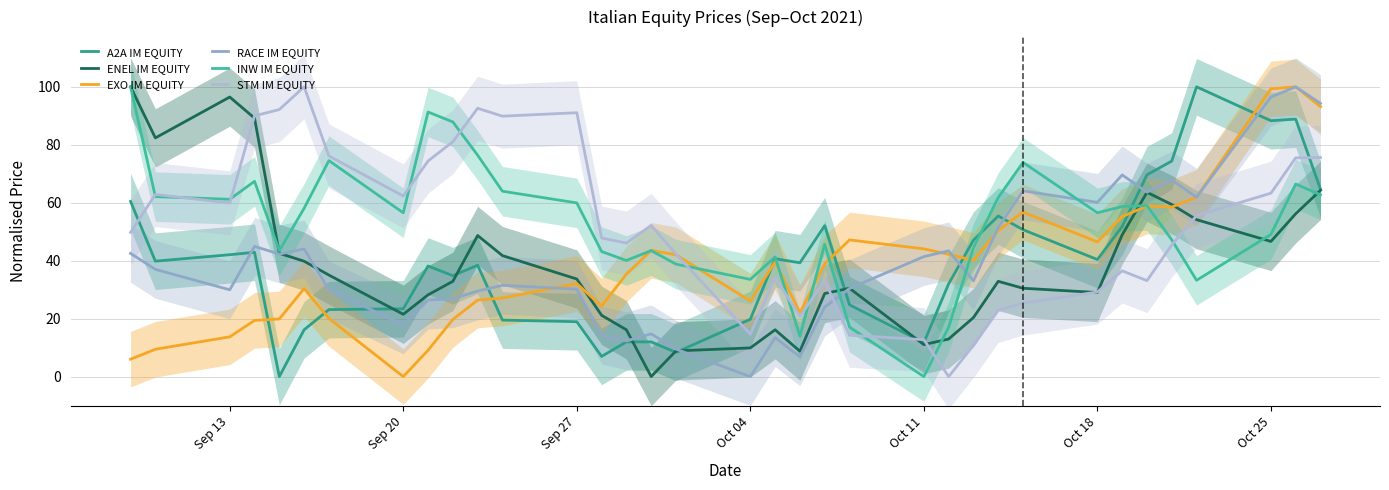

What is the highest value of the STM IM EQUITY series?

100.0